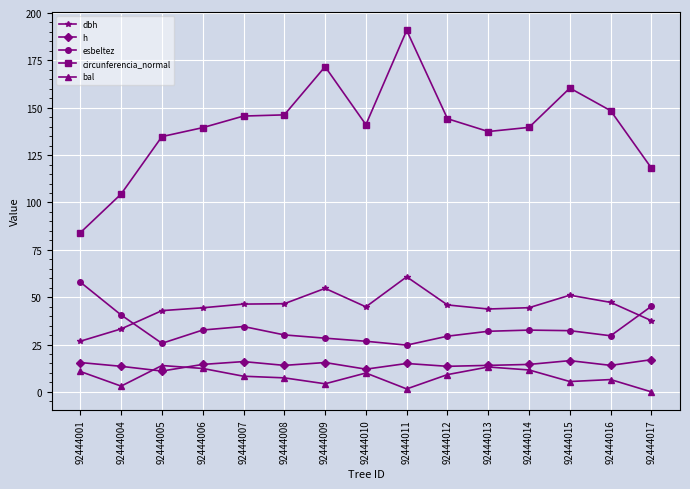

What is the value of the h point at the 9th from the left?

15.0